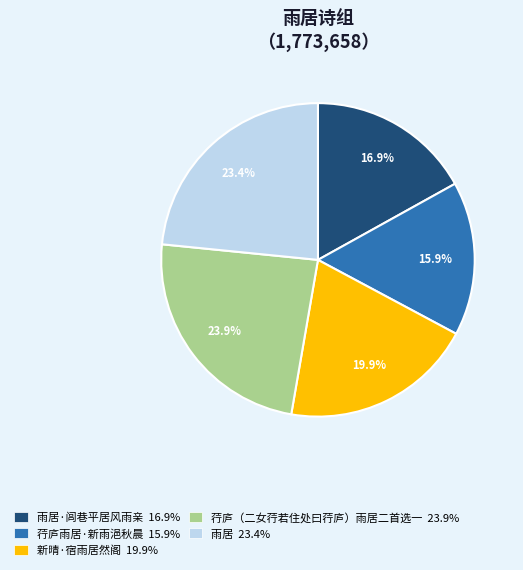

Is there any slice that represents more than half of the pie?

No